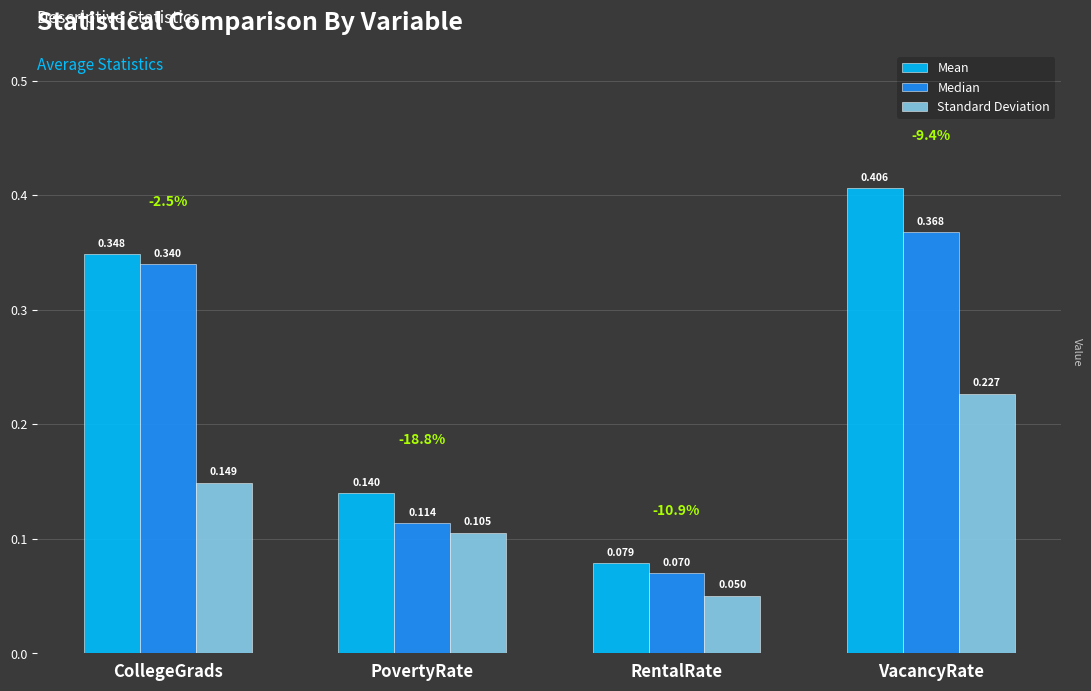

Which series has the largest range (max minus min)?

Mean